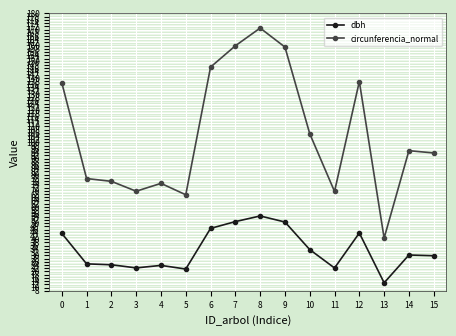

What is the difference between the maximum and second lowest values in the dbh series?

32.9